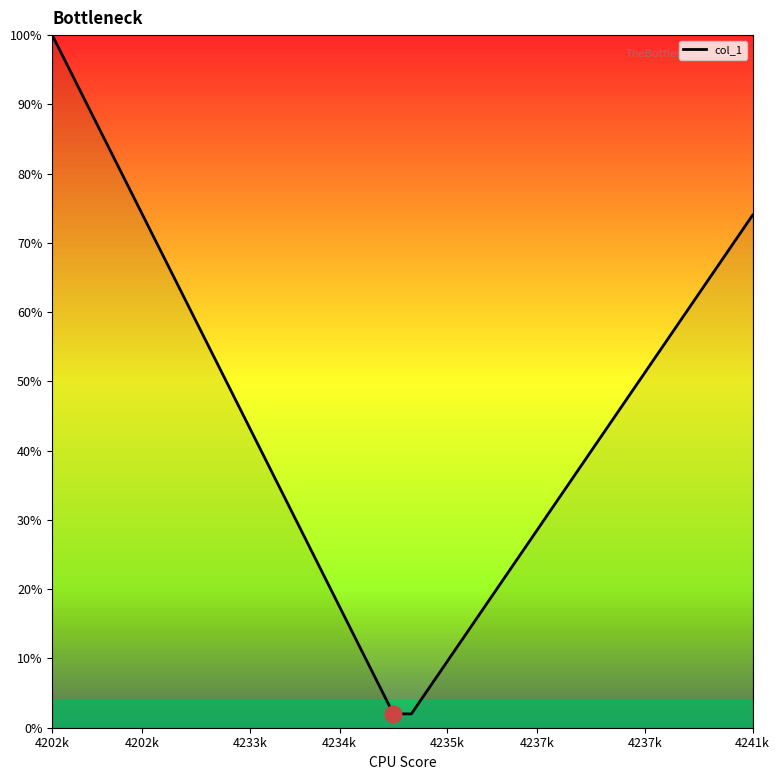

What is the difference between the maximum and minimum values?

98.0